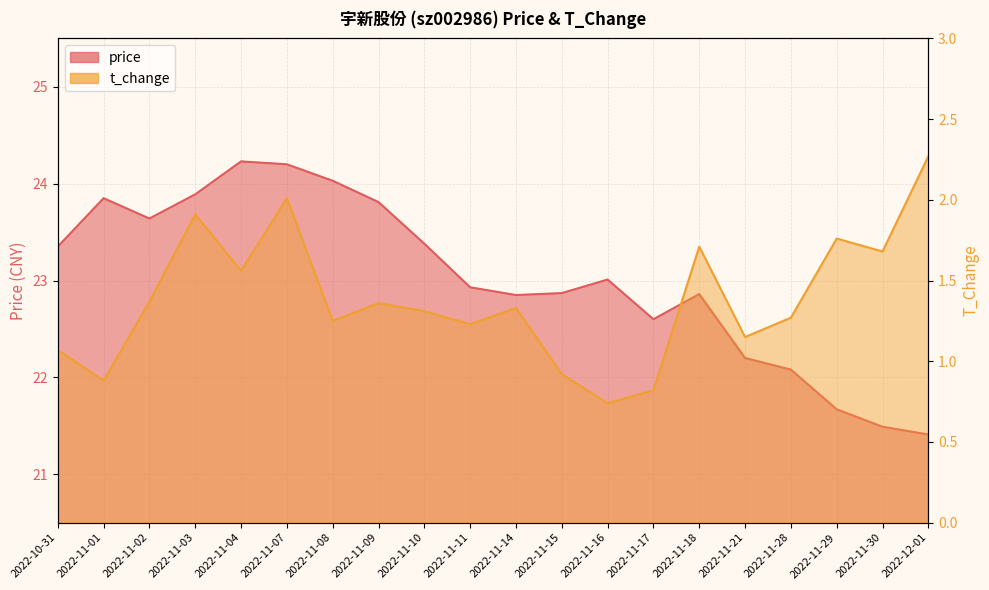

True or false: t_change has more than 1 points higher than both neighbors.

True